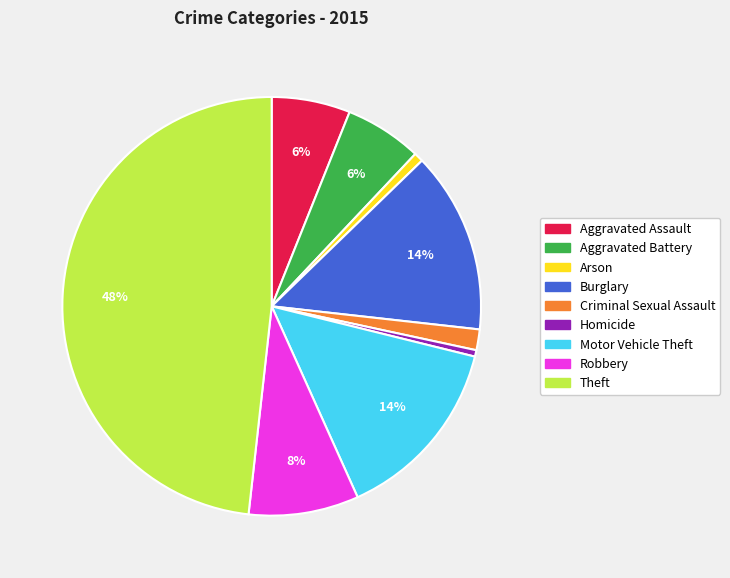

Combined, do Burglary and Robbery account for over 50%?

No